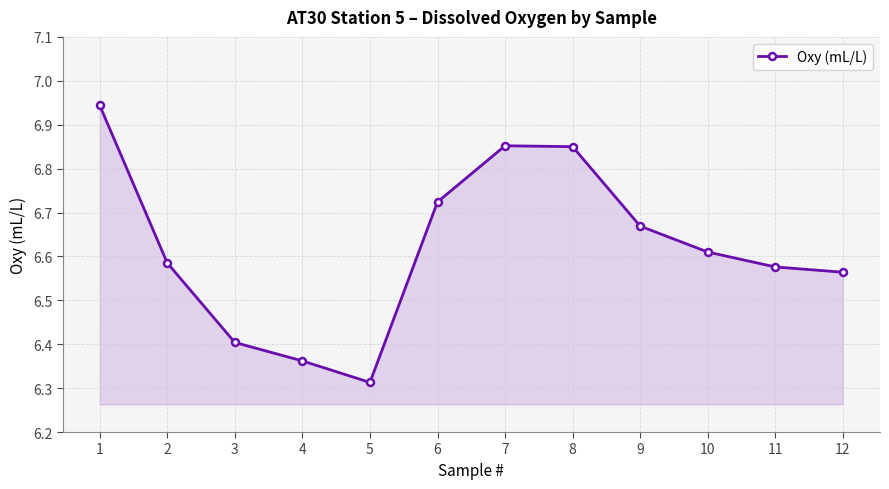

True or false: there are more than 0 points higher than both neighbors.

True